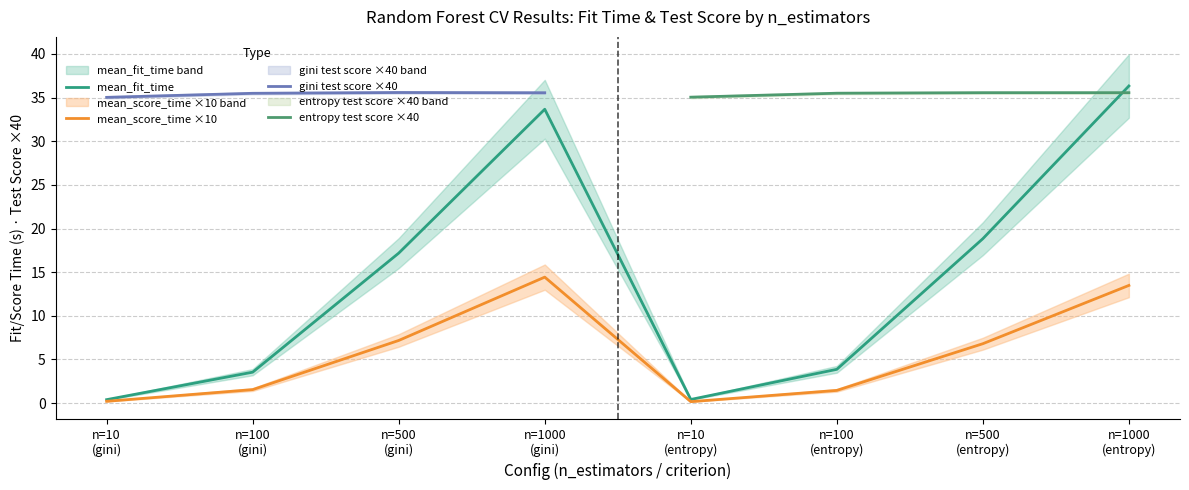

How many values exceed 6?

4